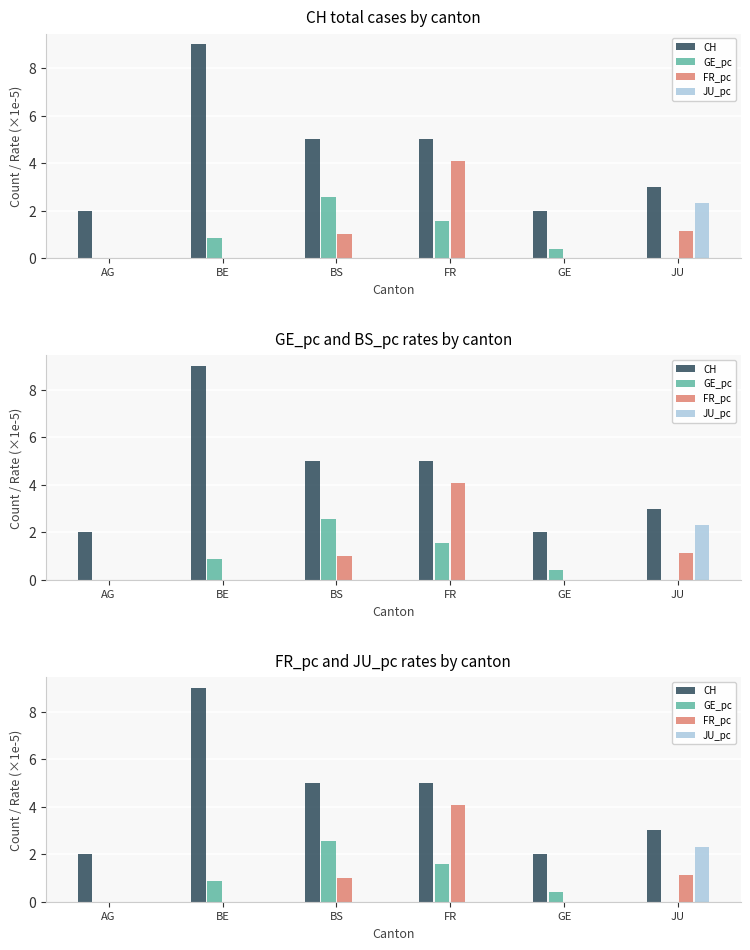

What is the maximum value shown in the chart?

9.0